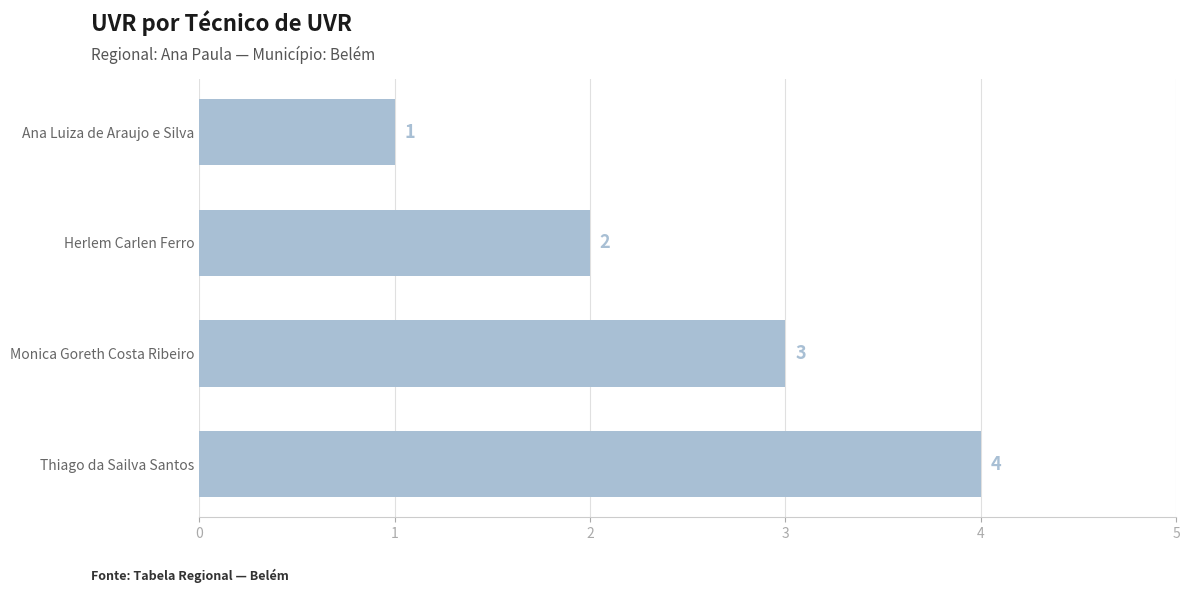

Reading top to bottom, list all the values displayed in this chart.

1	2	3	4